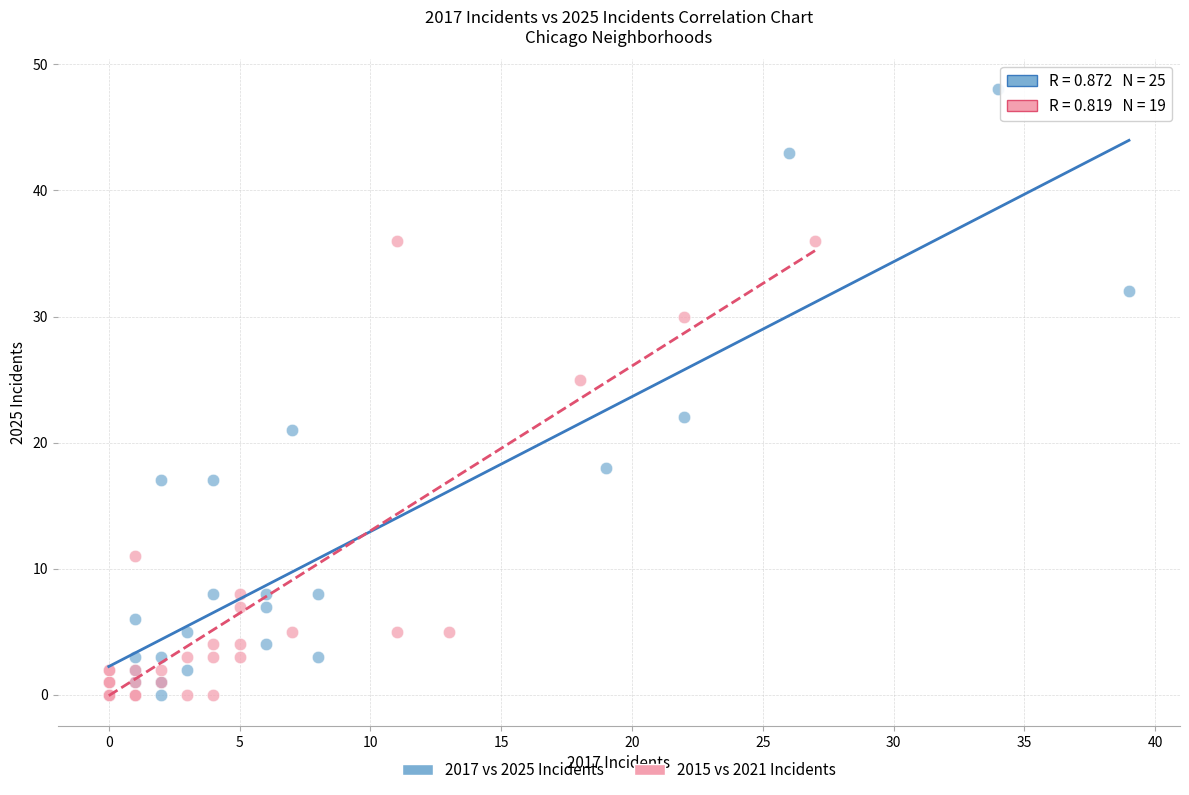

Which series reaches the maximum Y coordinate?

2017 vs 2025 Incidents